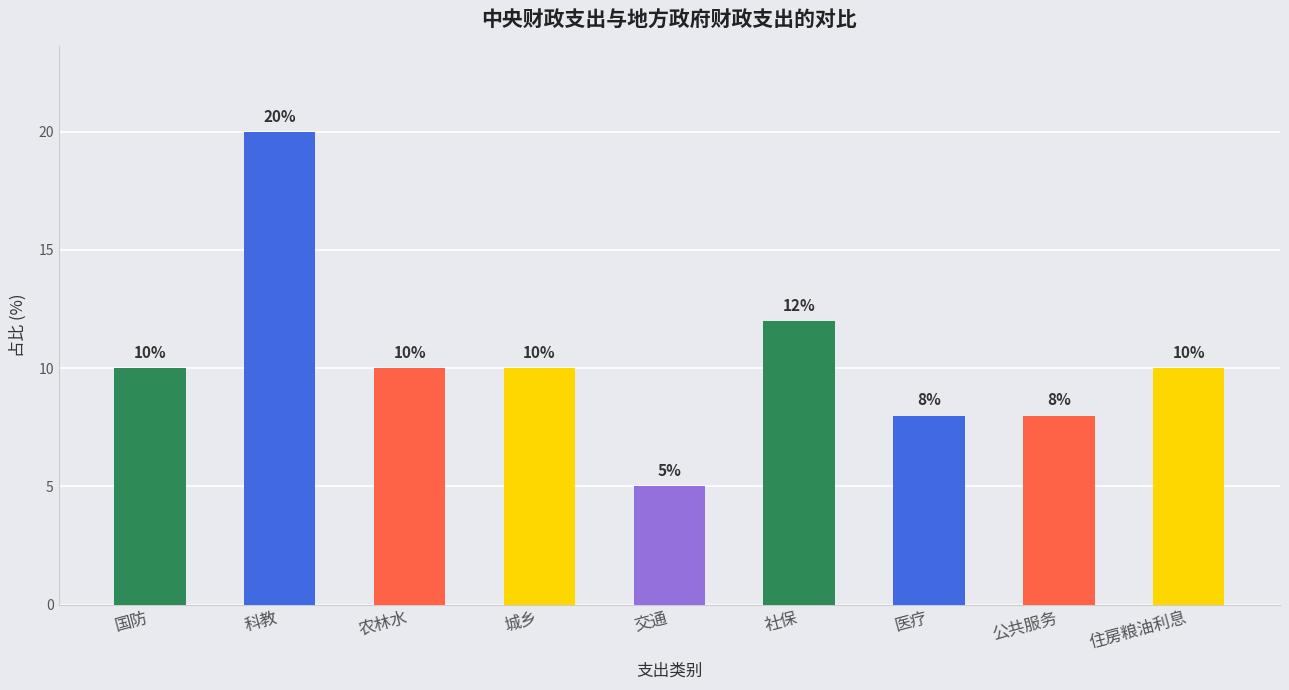

At which category does the chart reach its minimum across all series?

交通